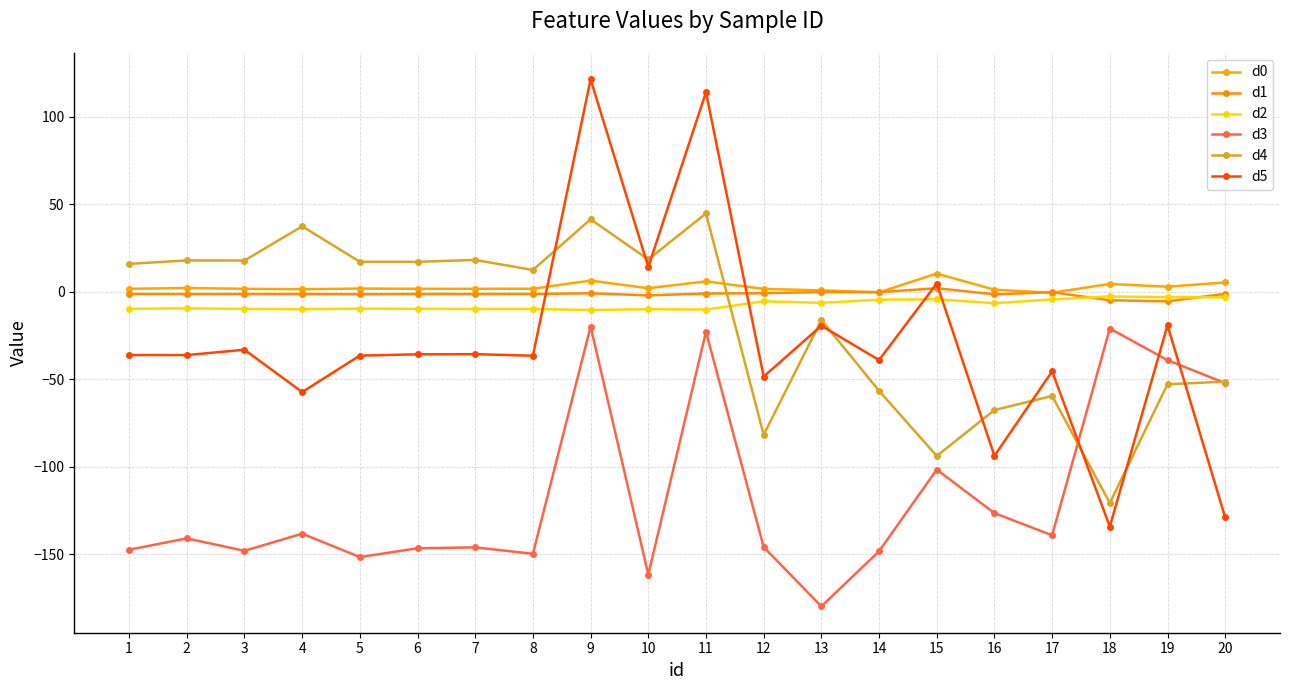

How many lines are shown in the chart?

6